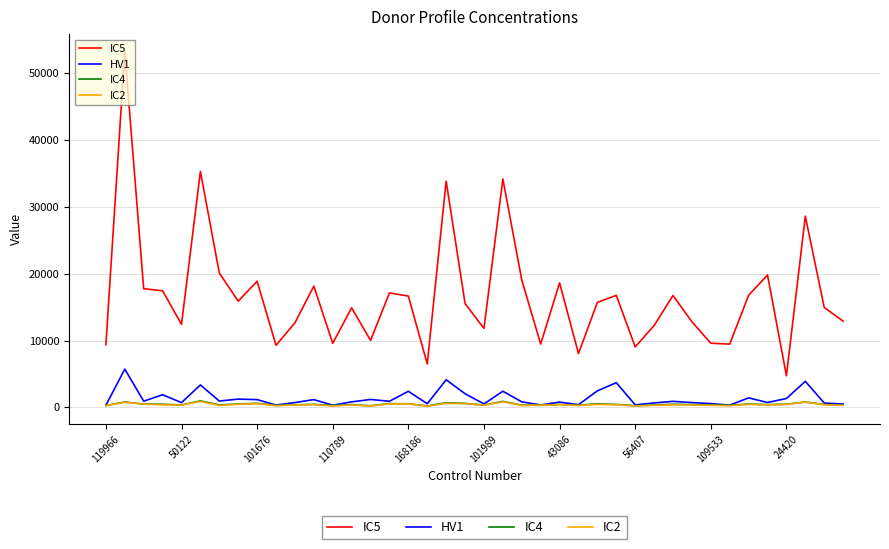

What is the difference between the maximum and minimum values in the IC2 series?

724